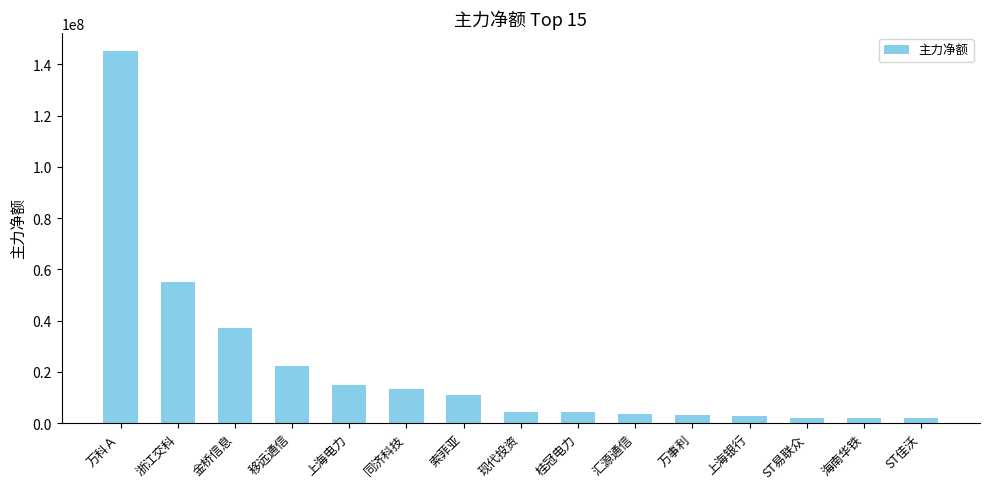

Which has a higher value, 同济科技 or ST易联众?

同济科技